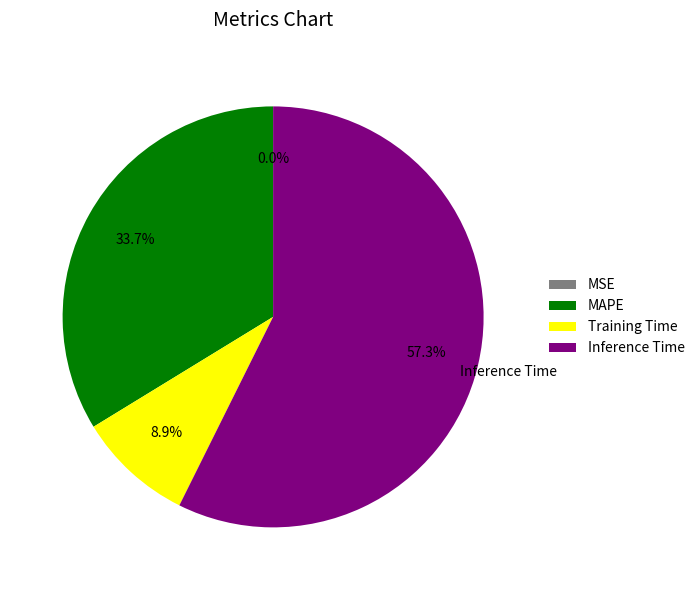

Which has a higher value, MAPE or Inference Time?

Inference Time